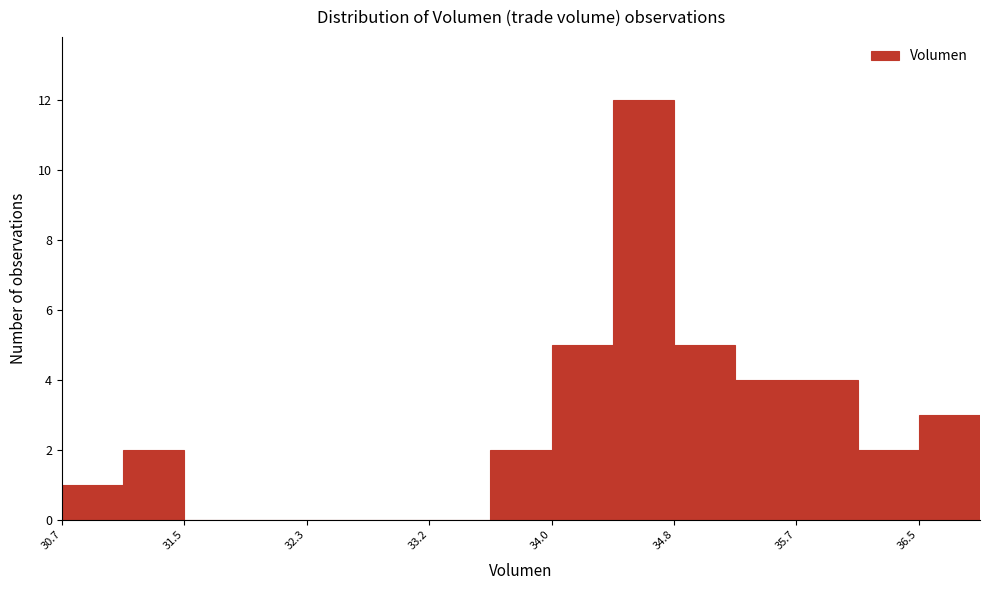

What is the height of the bar covering 35.2 to 35.7 on the x-axis? Neither the bar edges nor the heights are printed on the chart, so give them approximately, as read against the axes.

4